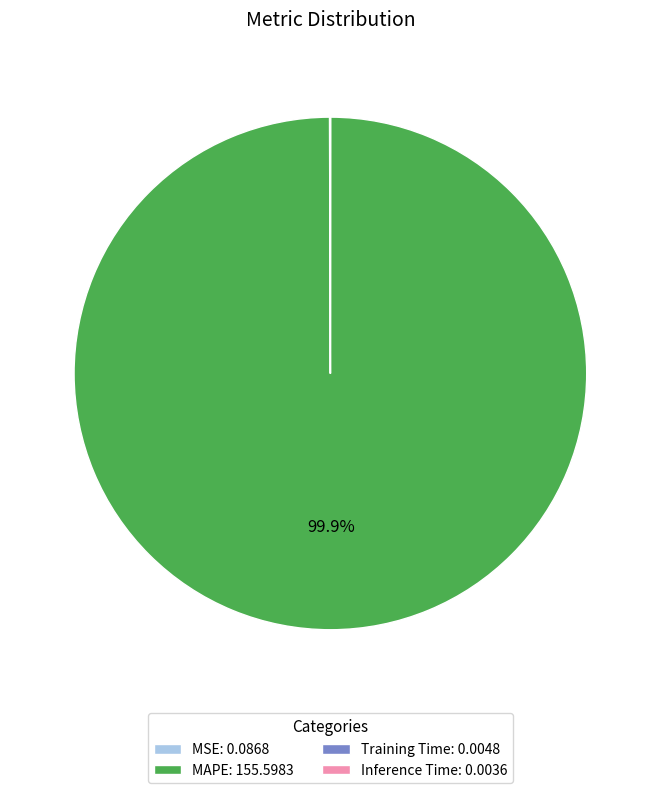

To the nearest percent, what percentage of the pie is MAPE?

100%